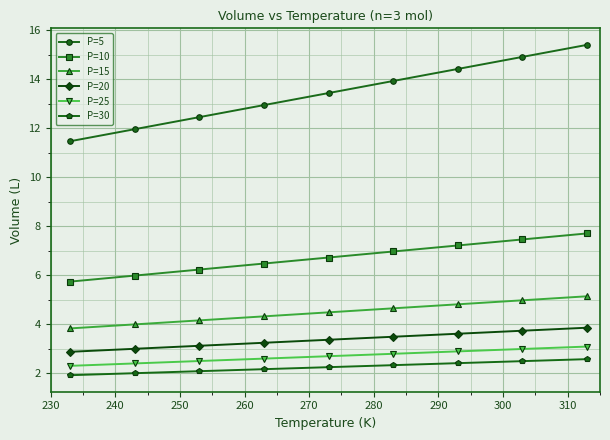

True or false: P=10 and P=5 intersect in this chart.

False